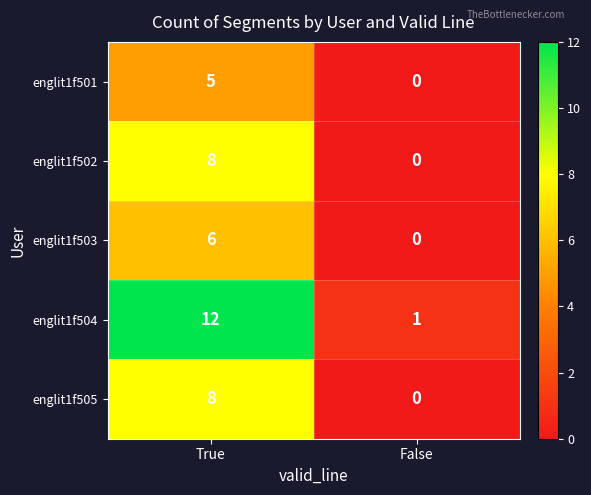

At which category is the sum across all series the highest?

True